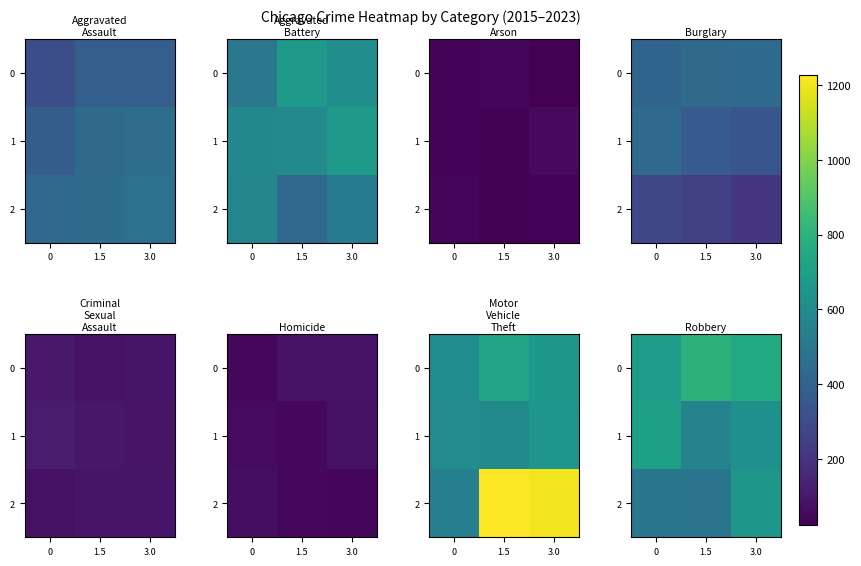

True or false: 2 has a value of 197 at 3.0.

False